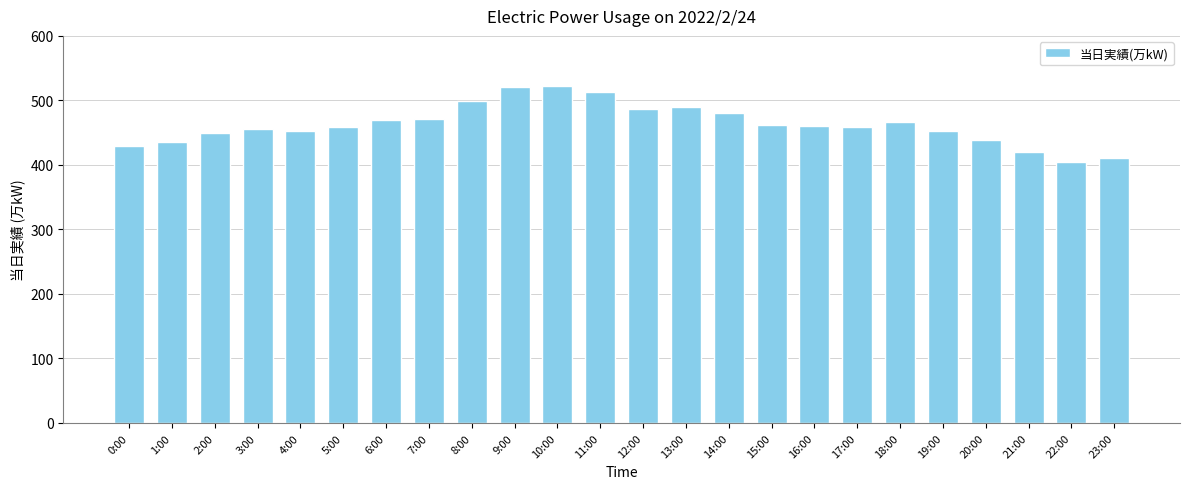

What is the change in value from 10:00 to 23:00?

-112